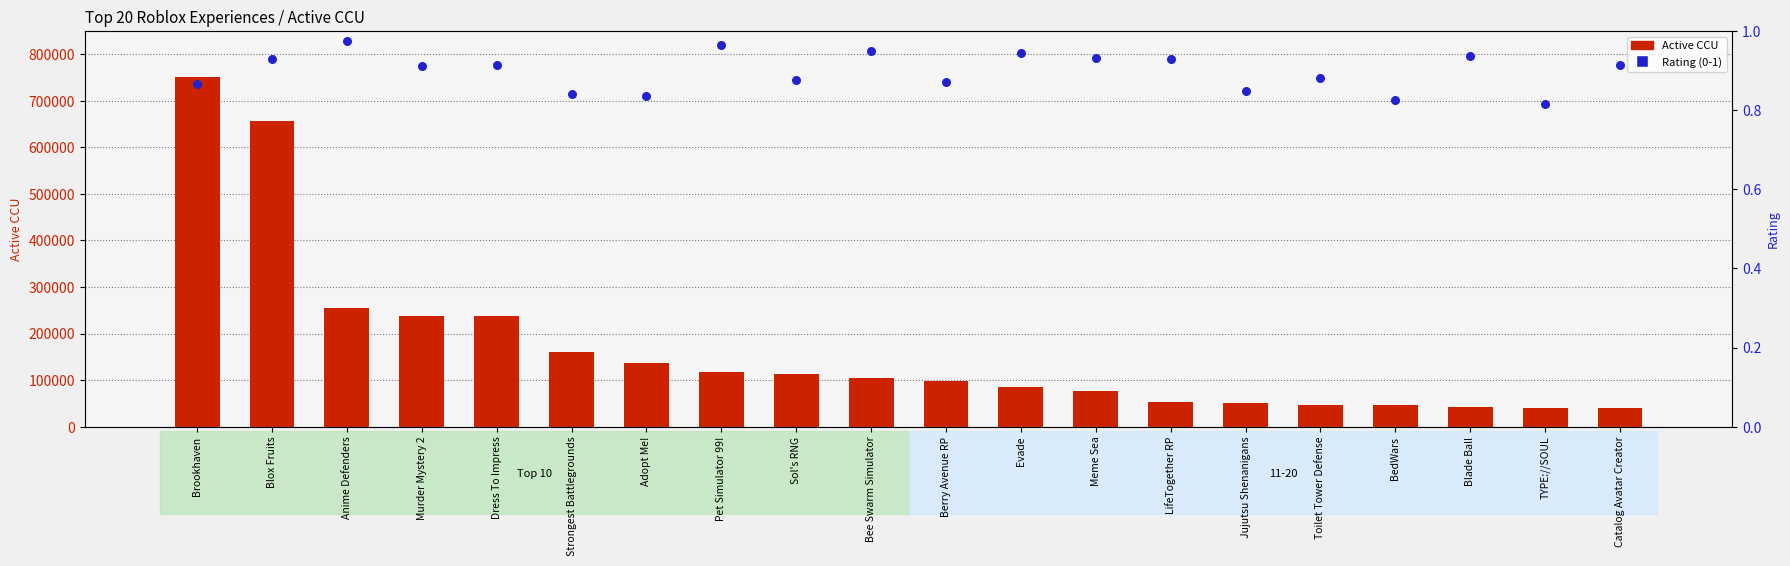

Is the value of Active CCU at Catalog Avatar Creator greater than the value of Rating (0-1) at Toilet Tower Defense?

Yes